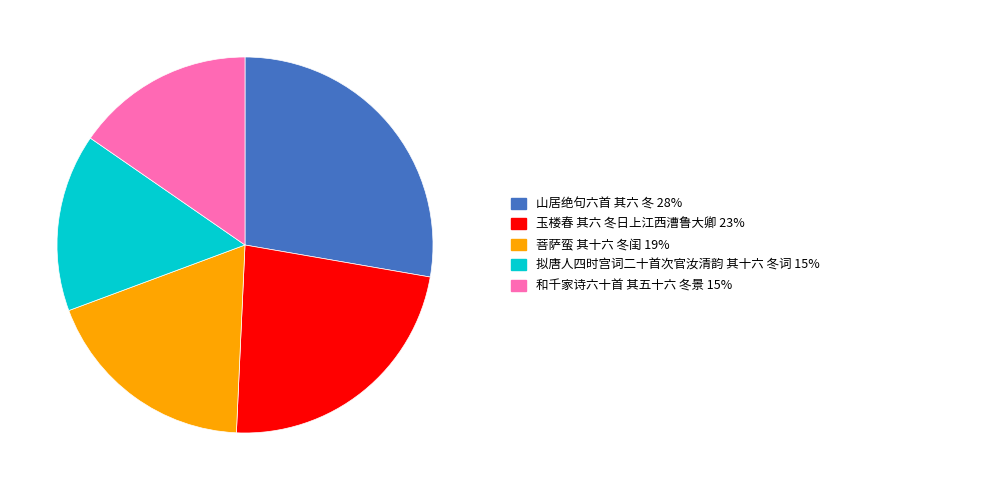

How many segments does this pie chart have?

5